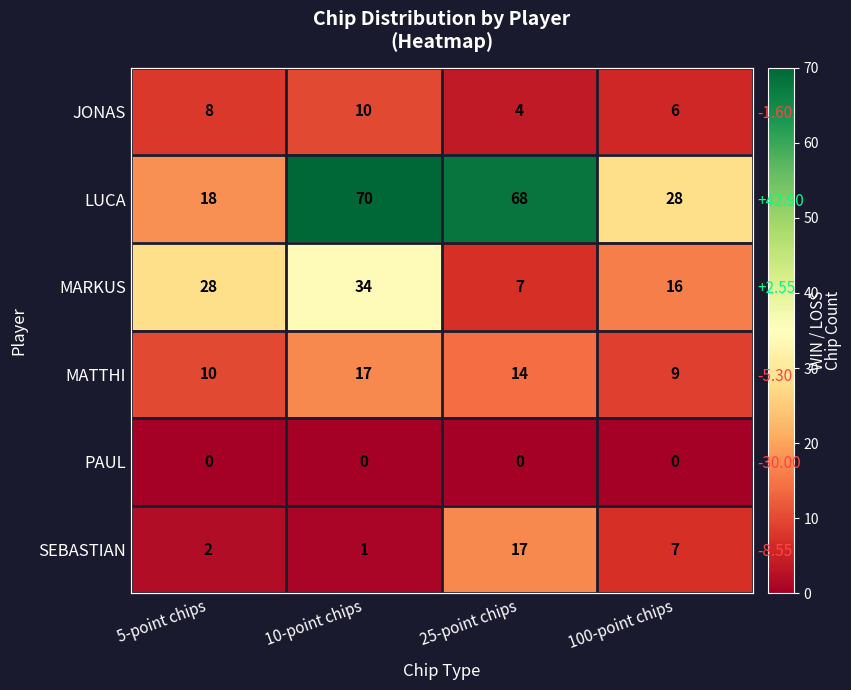

Where is JONAS nearest to the value 7?

5-point chips